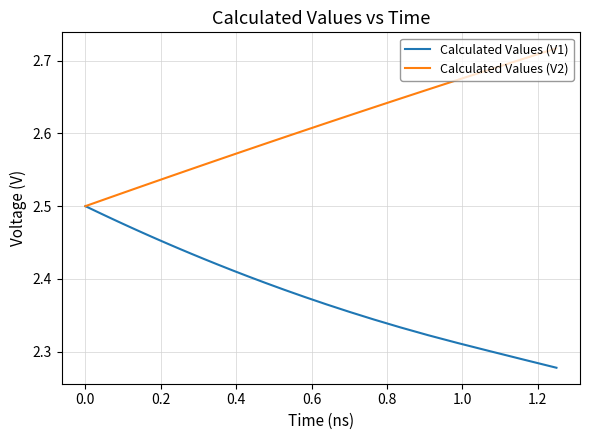

List the series in order of their overall mean, lowest first.

Calculated Values (V1), Calculated Values (V2)